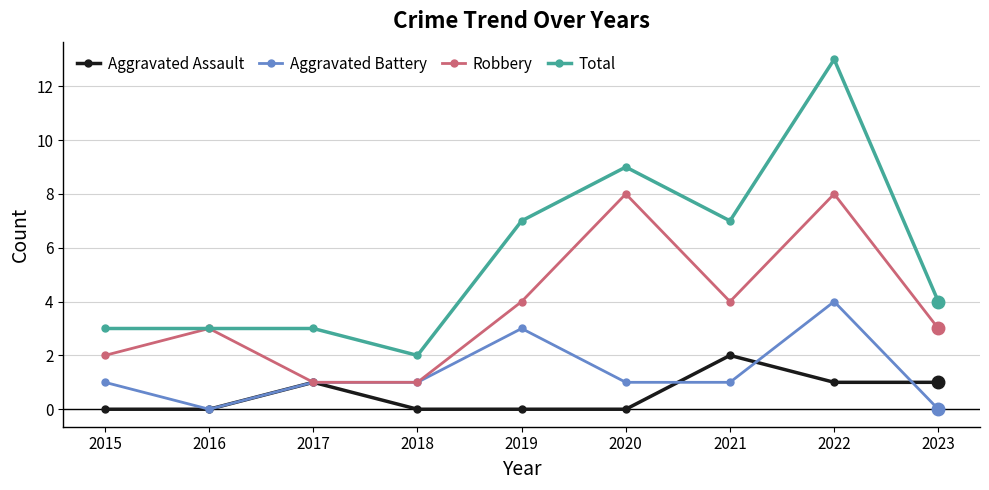

How many series are shown in this chart?

4